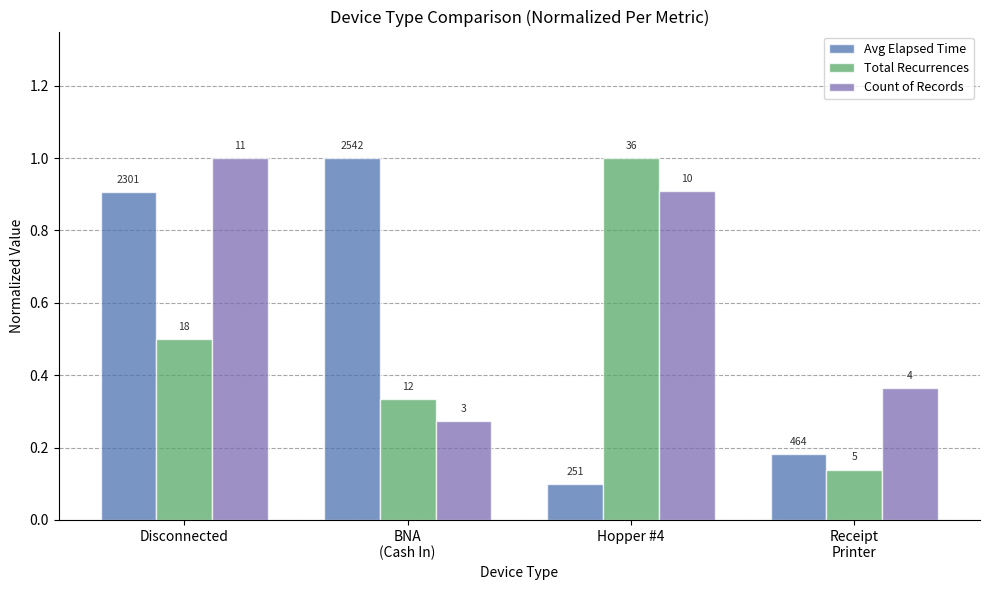

How many bars are there in each group?

3